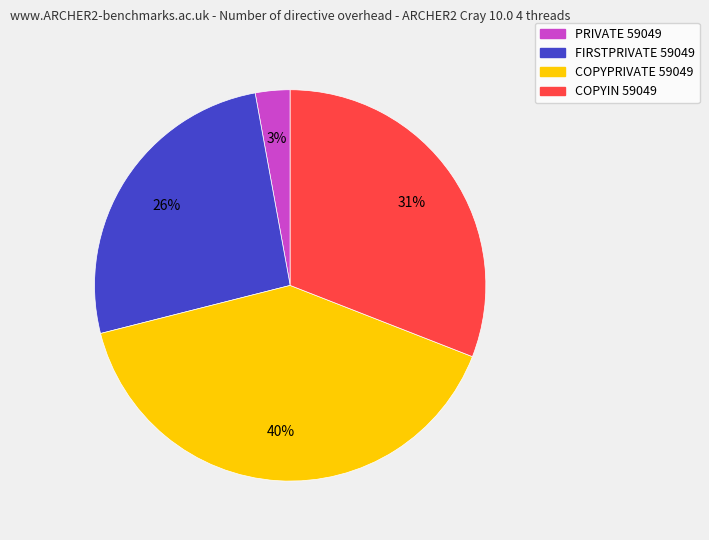

Is the sum of FIRSTPRIVATE 59049 and PRIVATE 59049 greater than half?

No